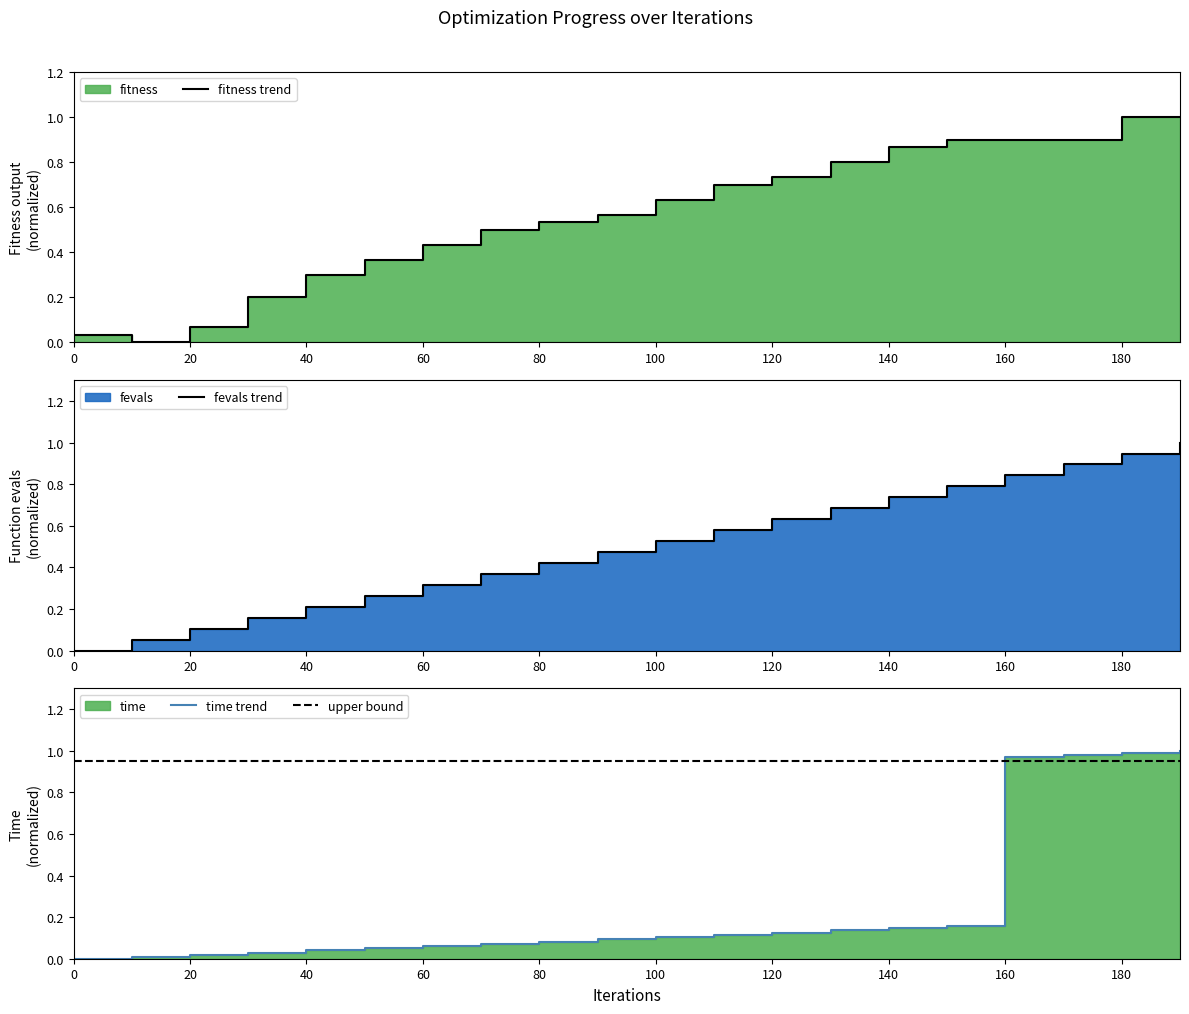

Rank the series at 180 from highest to lowest value.

fitness trend, time trend, upper bound, fevals trend